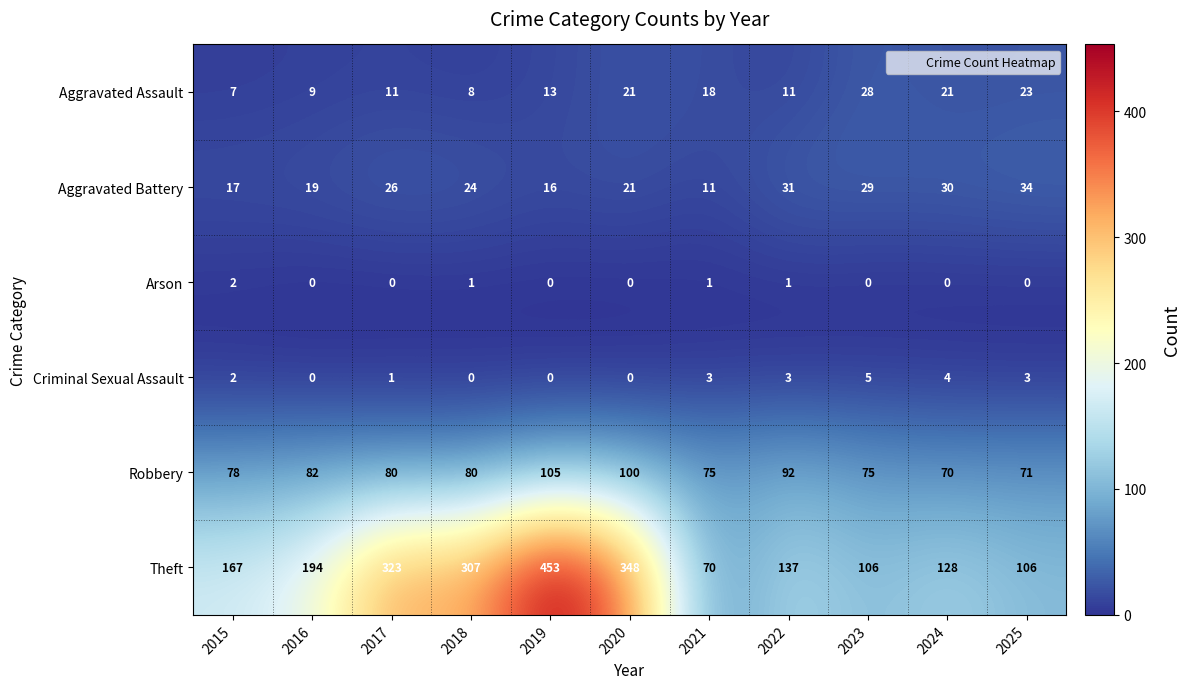

At 2021, list the series in order from smallest to largest.

Arson, Criminal Sexual Assault, Aggravated Battery, Aggravated Assault, Theft, Robbery